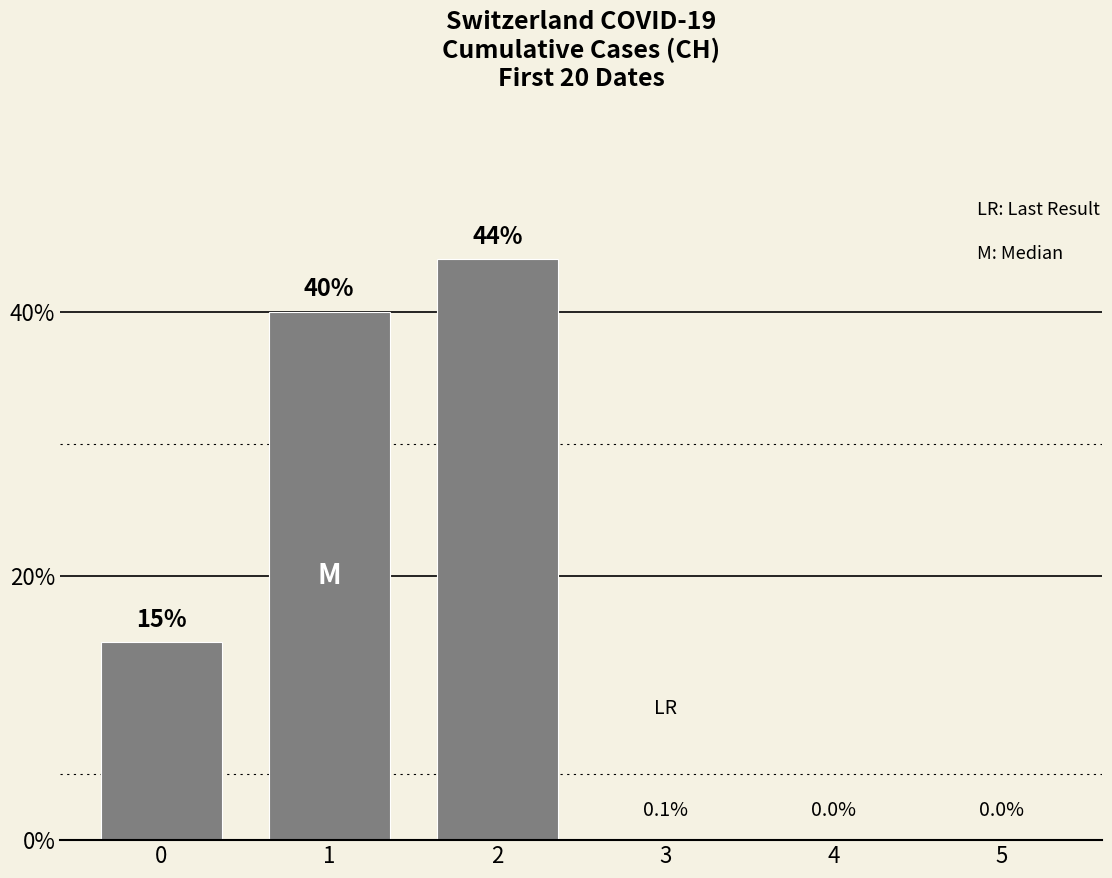

What is the difference between the values at 0 and 2?

29.0